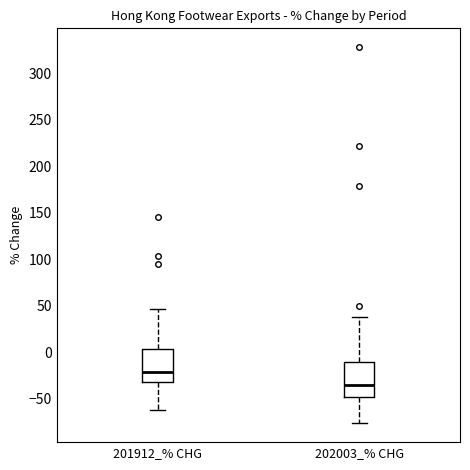

Reading left to right, transcribe this box plot: for each box, give where its median line is, the range the box spans, and where its two whiskers end, as read against the y-axis. The values are not printed on the chart, so give them approximately, as read against the axis.

201912_% CHG: median -20, box -30 to 5, whiskers -65 to 45
202003_% CHG: median -35, box -50 to -10, whiskers -75 to 35